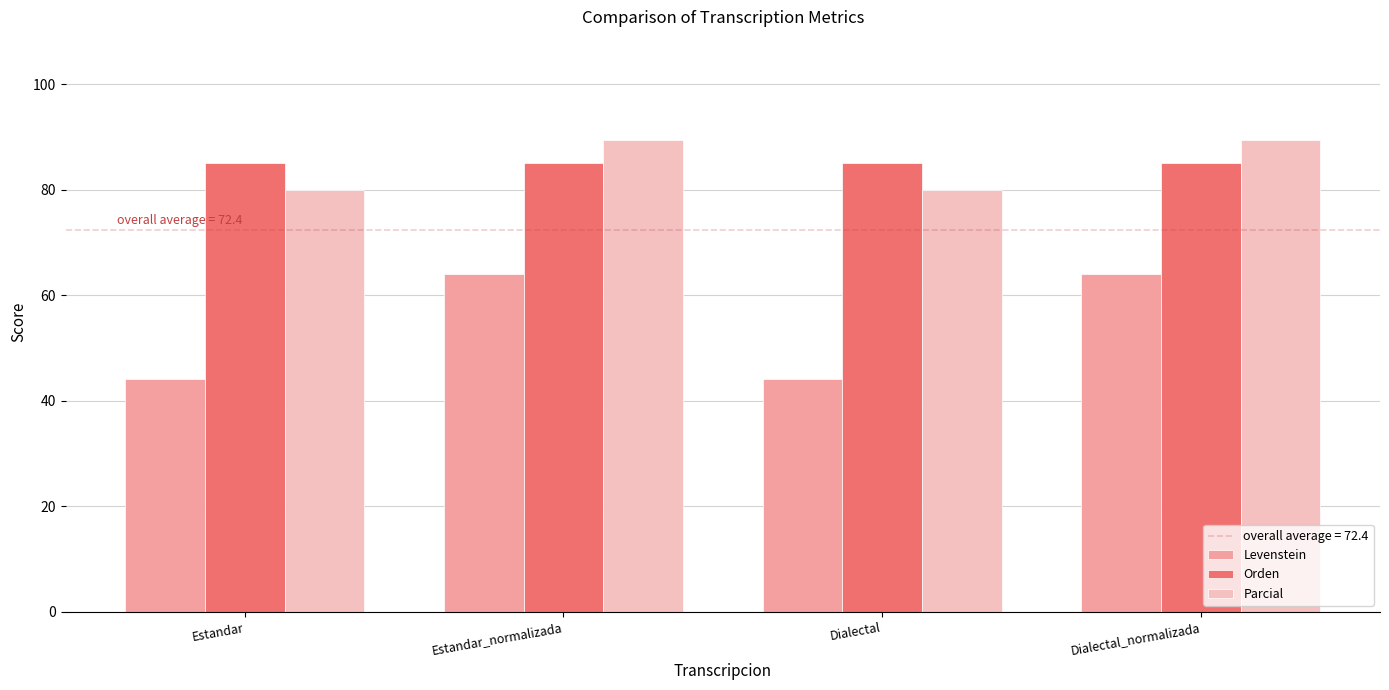

At how many categories does at least one series exceed 73?

4